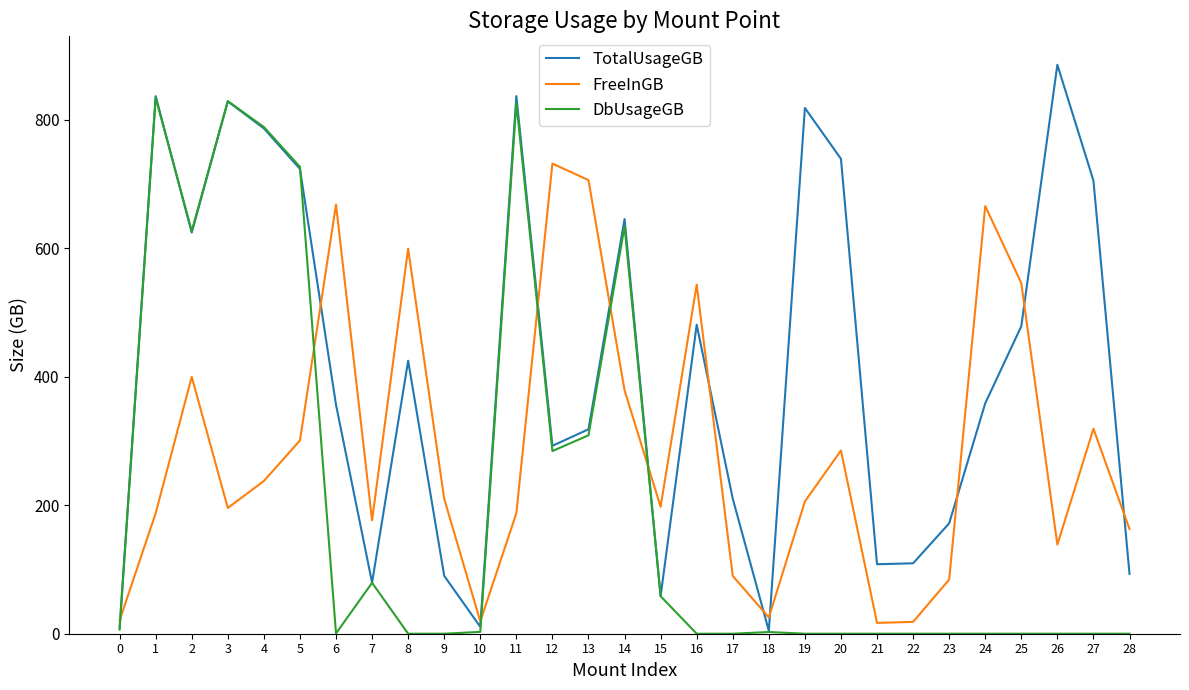

At which label does FreeInGB first exceed 205?

2